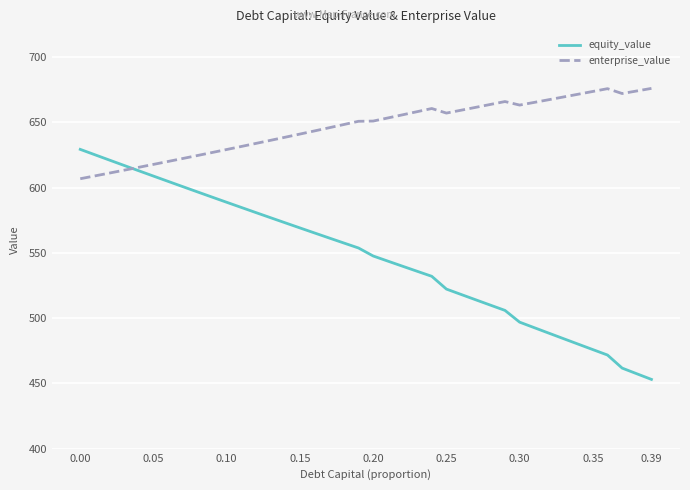

What is the maximum value shown in the chart?

676.1